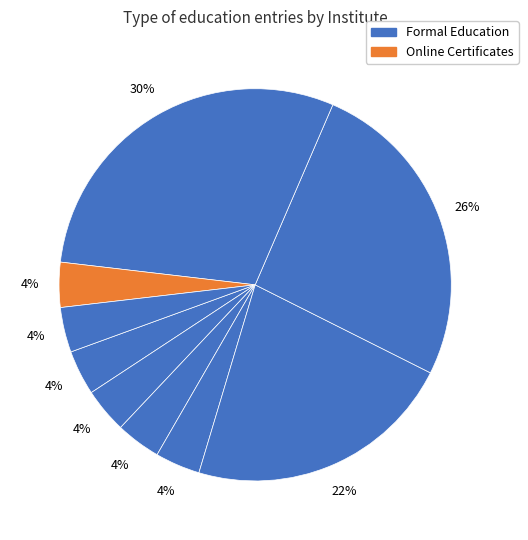

Rank the categories by value from lowest to highest.

St Xavier's High School, The Sunshine High School, Nirma University, Dr Babasaheb Ambedker University, DataCamp, Tata Steel, Stanford University, Solo Learn, HarvardX